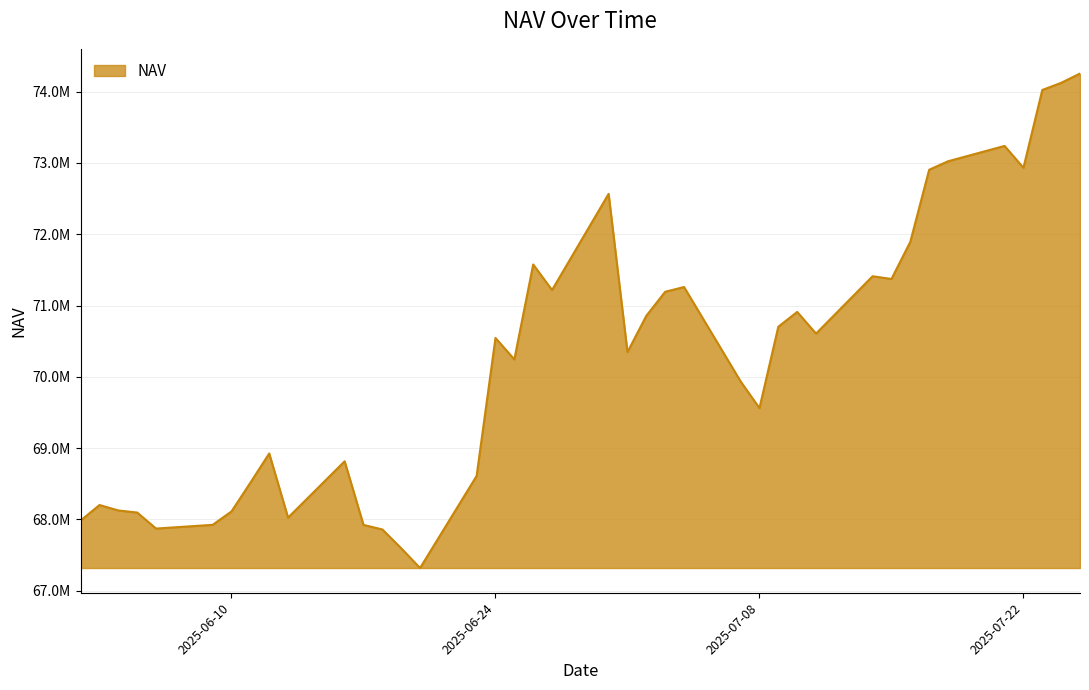

List the labels in order of value, smallest first.

2025-06-20, 2025-06-19, 2025-06-18, 2025-06-06, 2025-06-17, 2025-06-09, 2025-06-02, 2025-06-13, 2025-06-05, 2025-06-10, 2025-06-04, 2025-06-03, 2025-06-11, 2025-06-23, 2025-06-16, 2025-06-12, 2025-07-08, 2025-07-07, 2025-06-25, 2025-07-01, 2025-06-24, 2025-07-11, 2025-07-09, 2025-07-02, 2025-07-10, 2025-07-03, 2025-06-27, 2025-07-04, 2025-07-15, 2025-07-14, 2025-06-26, 2025-07-16, 2025-06-30, 2025-07-17, 2025-07-22, 2025-07-18, 2025-07-21, 2025-07-23, 2025-07-24, 2025-07-25